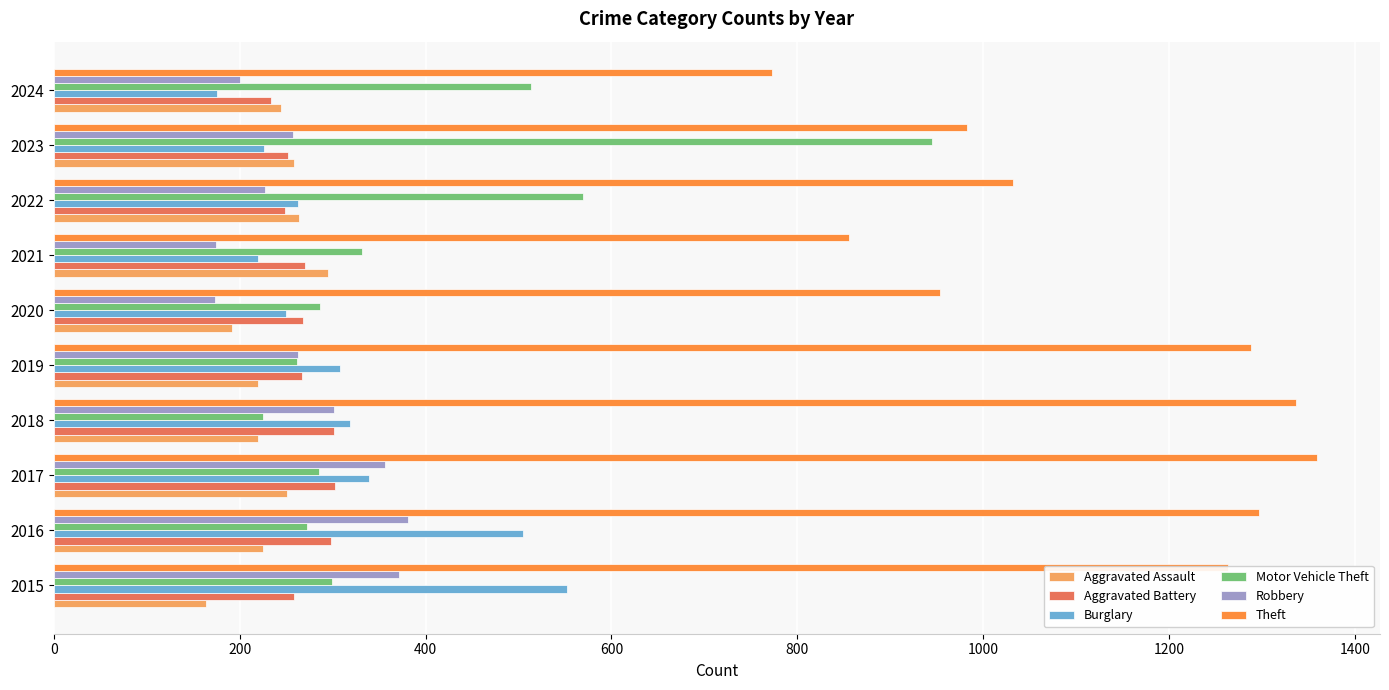

At how many categories does at least one series exceed 716?

10